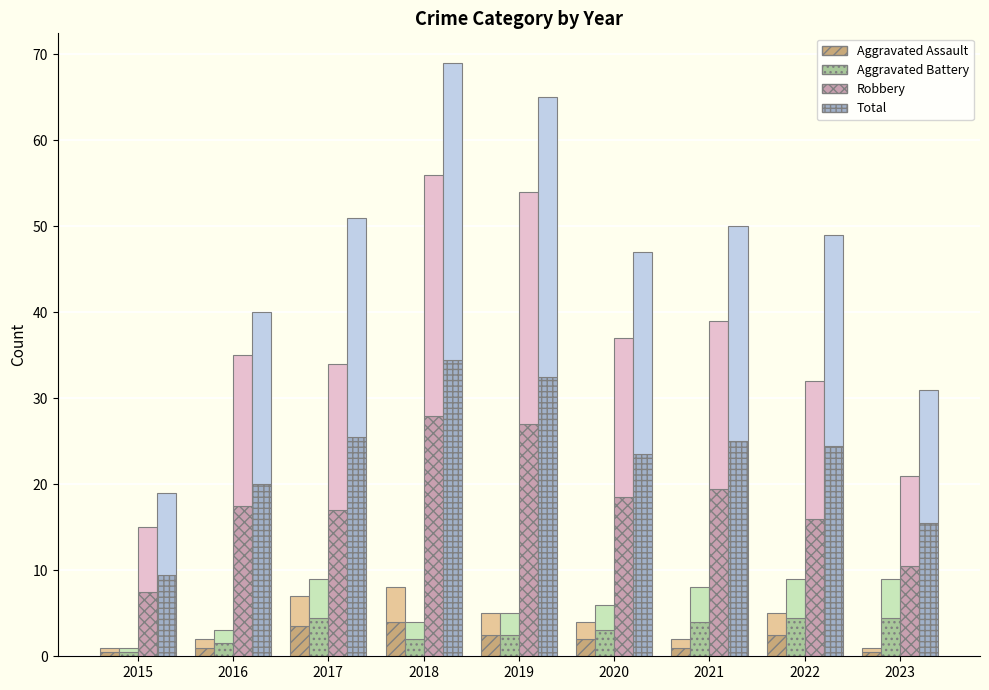

How many bars are there in total?

36